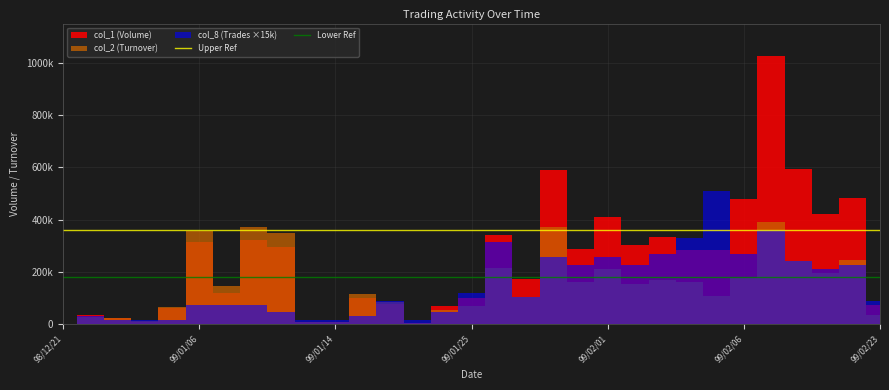

What is the label of the 2nd point from the left?

99/01/06